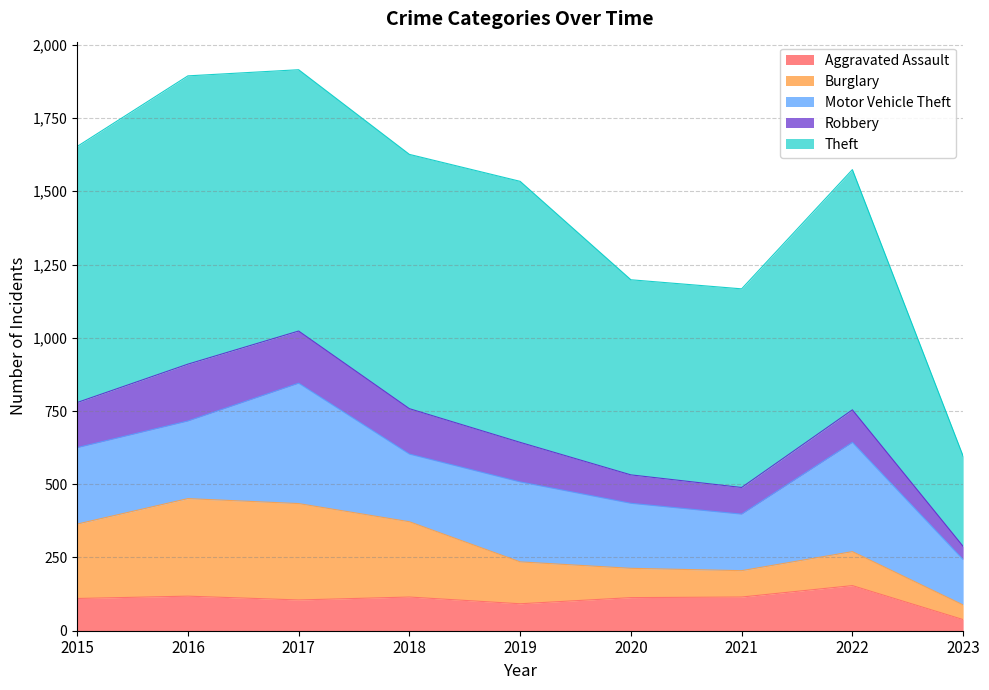

At which category does Aggravated Assault reach its first local valley?

2017